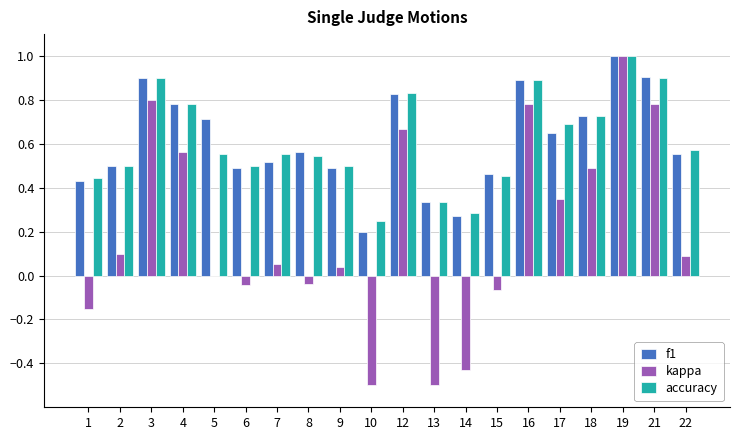

What is the greatest value displayed?

1.0